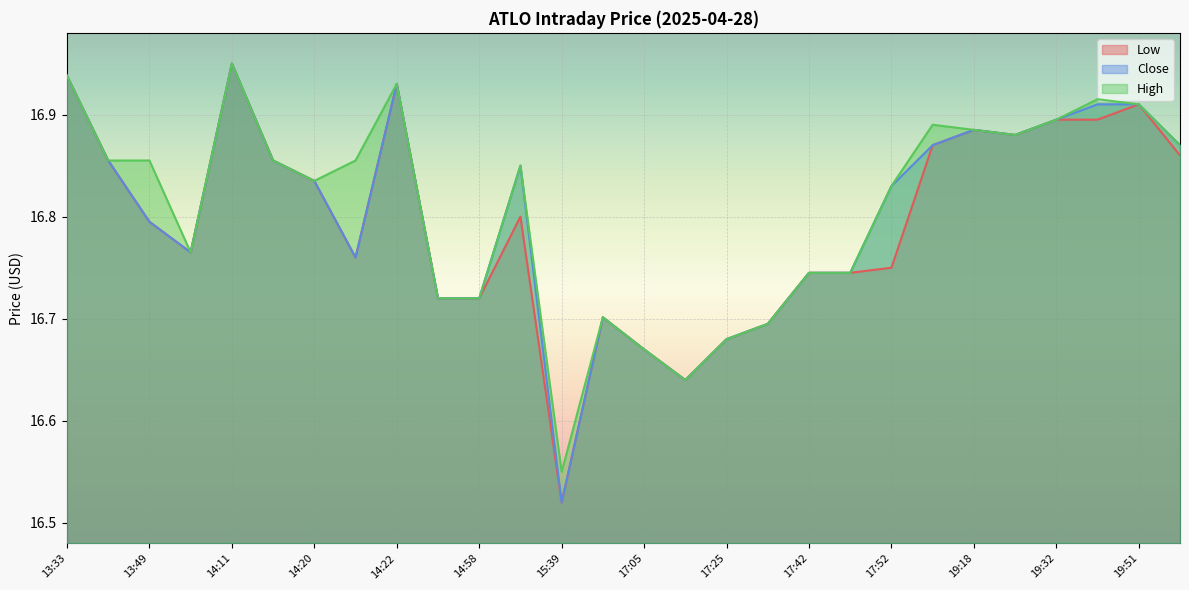

How many data points does each series have?

28